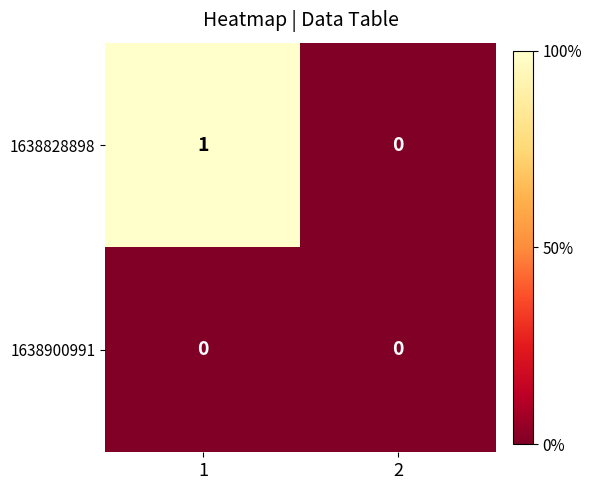

At 1, list the series in order from smallest to largest.

1638900991, 1638828898